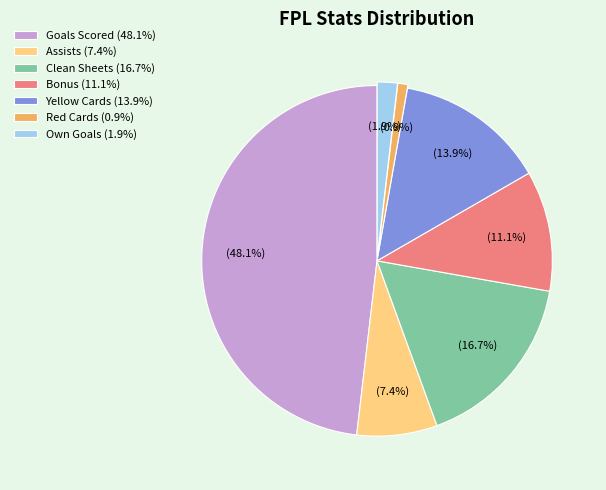

Does Red Cards account for over 50% of the chart?

No